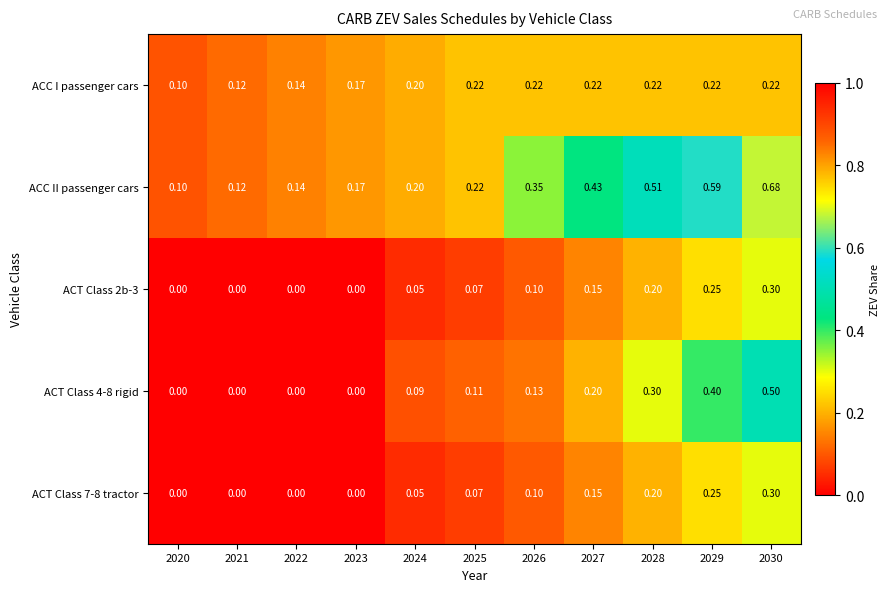

What is the total value across all series at 2023?

0.3